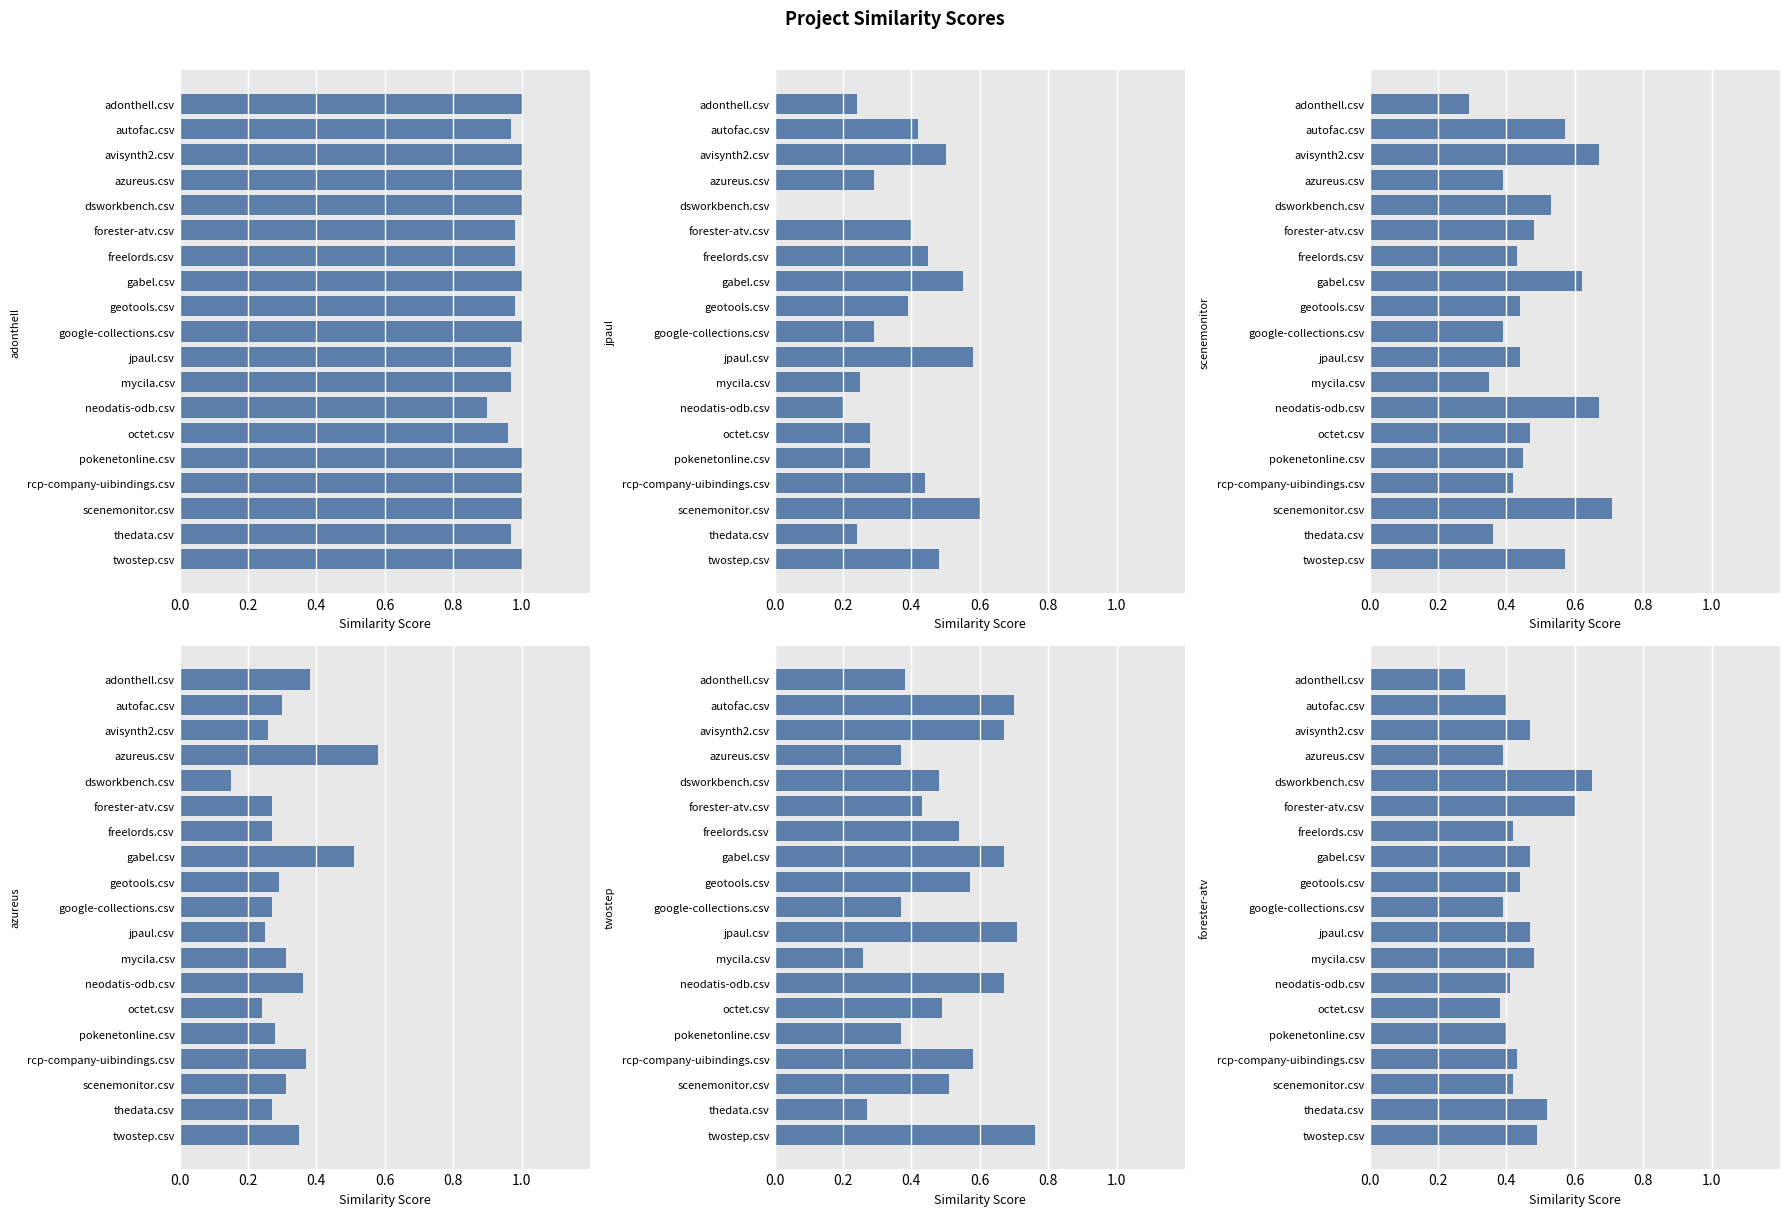

True or false: jpaul.csv has a value of 0.5 at octet.csv.

False